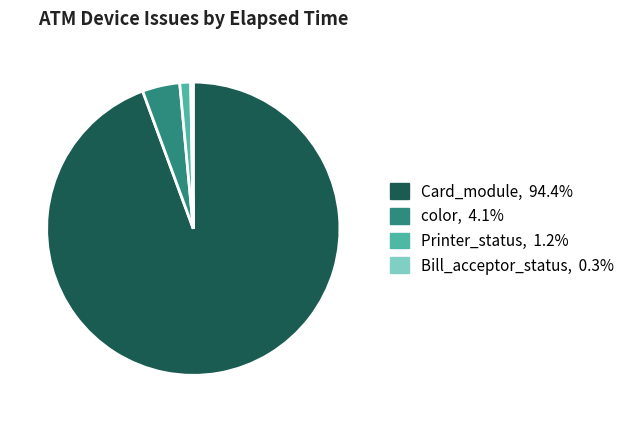

Count the number of slices in the pie.

4